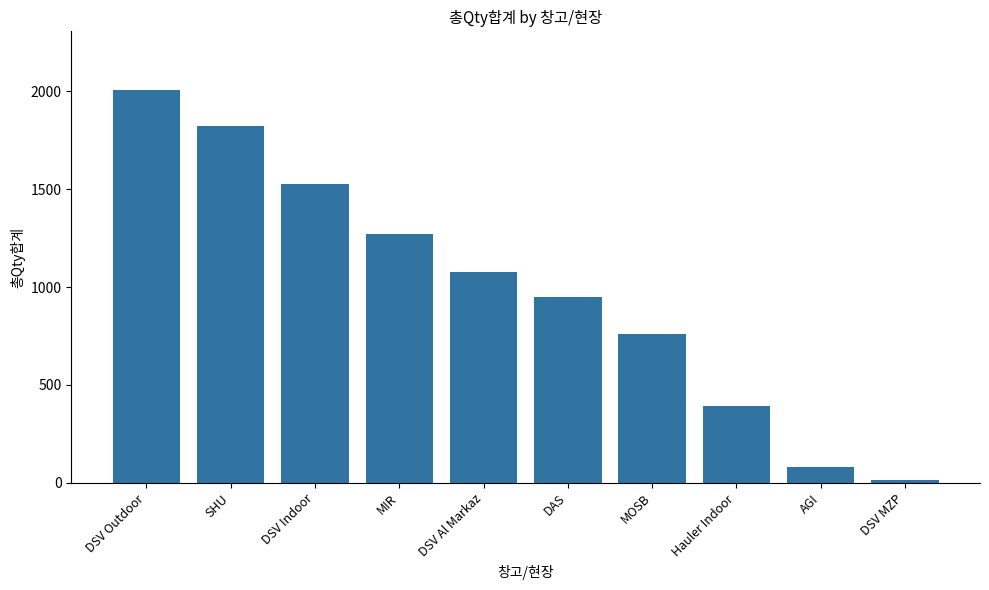

How many values are between 392 and 1524?

6